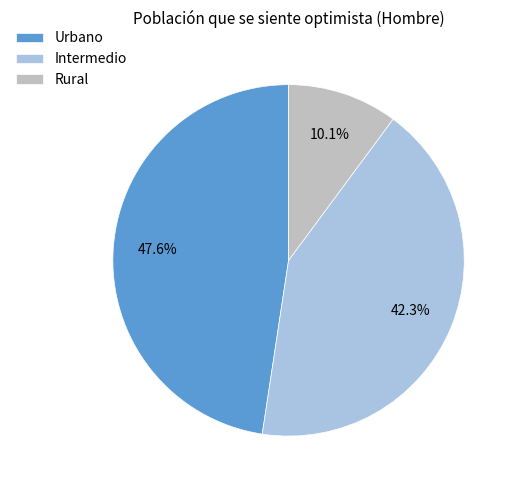

Rank the categories by value from lowest to highest.

Rural, Intermedio, Urbano